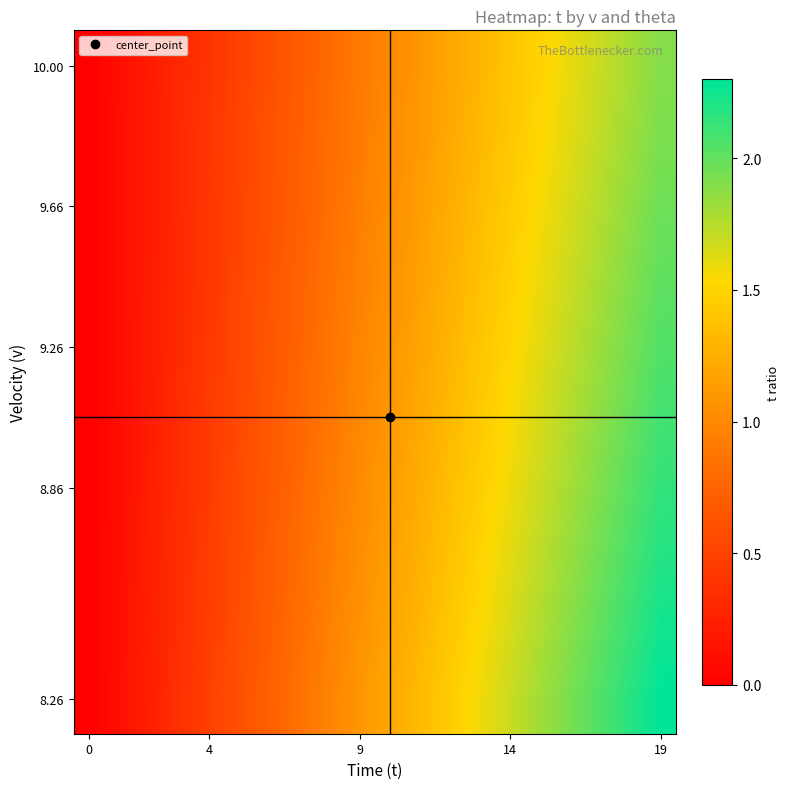

At which category is the sum across all series the highest?

19